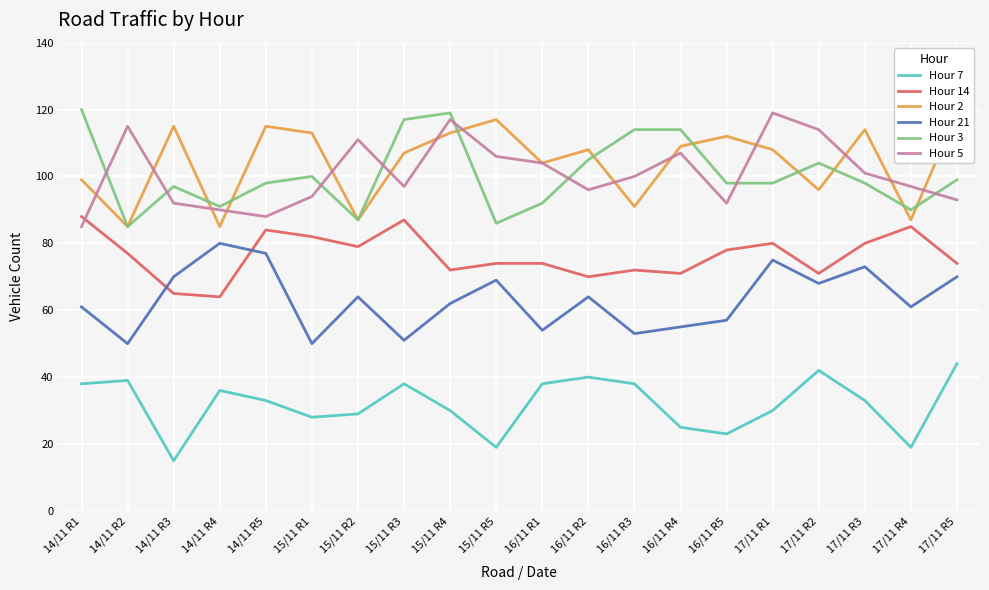

Reading left to right, extract all data points from this chart.

Hour 7: 14/11 R1=38	14/11 R2=39	14/11 R3=15	14/11 R4=36	14/11 R5=33	15/11 R1=28	15/11 R2=29	15/11 R3=38	15/11 R4=30	15/11 R5=19	16/11 R1=38	16/11 R2=40	16/11 R3=38	16/11 R4=25	16/11 R5=23	17/11 R1=30	17/11 R2=42	17/11 R3=33	17/11 R4=19	17/11 R5=44
Hour 14: 14/11 R1=88	14/11 R2=77	14/11 R3=65	14/11 R4=64	14/11 R5=84	15/11 R1=82	15/11 R2=79	15/11 R3=87	15/11 R4=72	15/11 R5=74	16/11 R1=74	16/11 R2=70	16/11 R3=72	16/11 R4=71	16/11 R5=78	17/11 R1=80	17/11 R2=71	17/11 R3=80	17/11 R4=85	17/11 R5=74
Hour 2: 14/11 R1=99	14/11 R2=85	14/11 R3=115	14/11 R4=85	14/11 R5=115	15/11 R1=113	15/11 R2=87	15/11 R3=107	15/11 R4=113	15/11 R5=117	16/11 R1=104	16/11 R2=108	16/11 R3=91	16/11 R4=109	16/11 R5=112	17/11 R1=108	17/11 R2=96	17/11 R3=114	17/11 R4=87	17/11 R5=119
Hour 21: 14/11 R1=61	14/11 R2=50	14/11 R3=70	14/11 R4=80	14/11 R5=77	15/11 R1=50	15/11 R2=64	15/11 R3=51	15/11 R4=62	15/11 R5=69	16/11 R1=54	16/11 R2=64	16/11 R3=53	16/11 R4=55	16/11 R5=57	17/11 R1=75	17/11 R2=68	17/11 R3=73	17/11 R4=61	17/11 R5=70
Hour 3: 14/11 R1=120	14/11 R2=85	14/11 R3=97	14/11 R4=91	14/11 R5=98	15/11 R1=100	15/11 R2=87	15/11 R3=117	15/11 R4=119	15/11 R5=86	16/11 R1=92	16/11 R2=105	16/11 R3=114	16/11 R4=114	16/11 R5=98	17/11 R1=98	17/11 R2=104	17/11 R3=98	17/11 R4=90	17/11 R5=99
Hour 5: 14/11 R1=85	14/11 R2=115	14/11 R3=92	14/11 R4=90	14/11 R5=88	15/11 R1=94	15/11 R2=111	15/11 R3=97	15/11 R4=117	15/11 R5=106	16/11 R1=104	16/11 R2=96	16/11 R3=100	16/11 R4=107	16/11 R5=92	17/11 R1=119	17/11 R2=114	17/11 R3=101	17/11 R4=97	17/11 R5=93